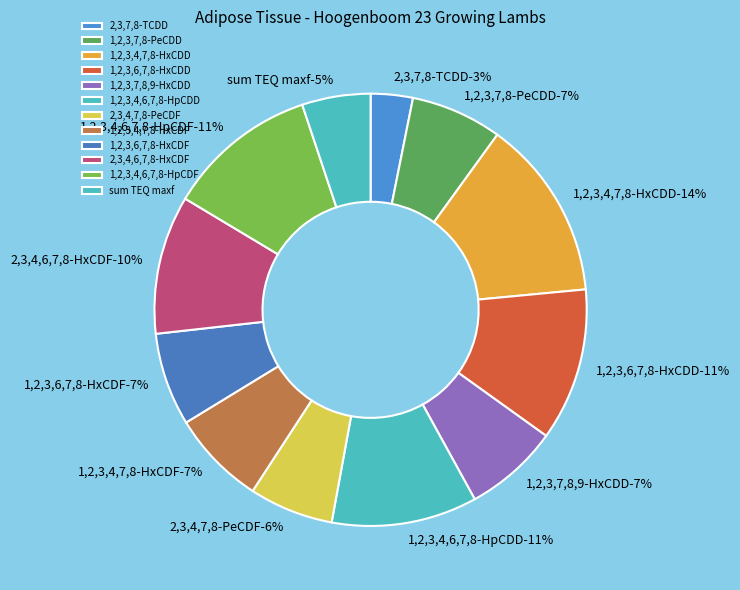

Is it true that 2,3,4,7,8-PeCDF is 6% of the pie?

True